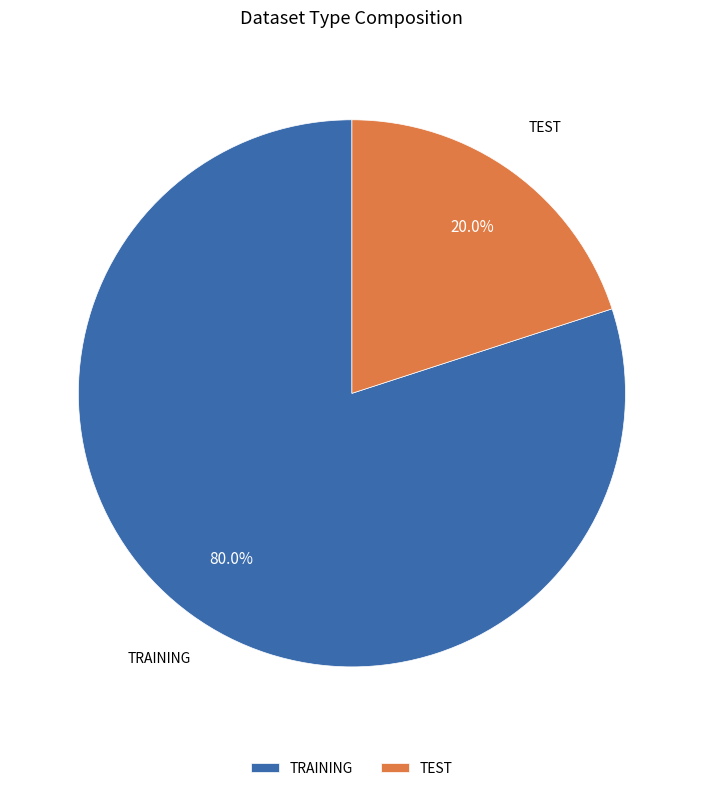

The TRAINING slice represents 80% of the pie. True or false?

True